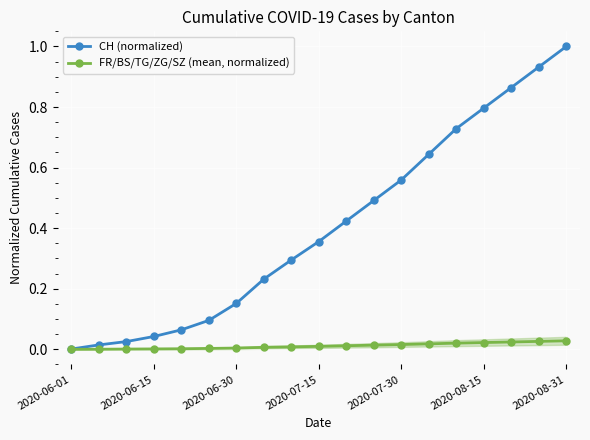

True or false: CH (normalized) has more than 1 interior local peaks.

False